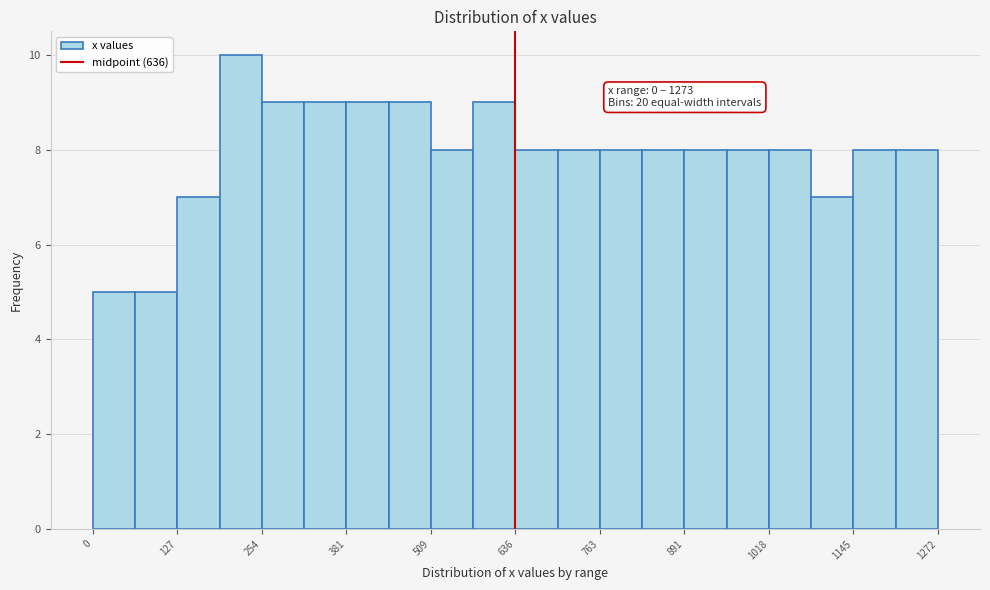

Around what value on the x-axis is the tallest bar? Give the approximate position of its centre, as read against the axis.

220